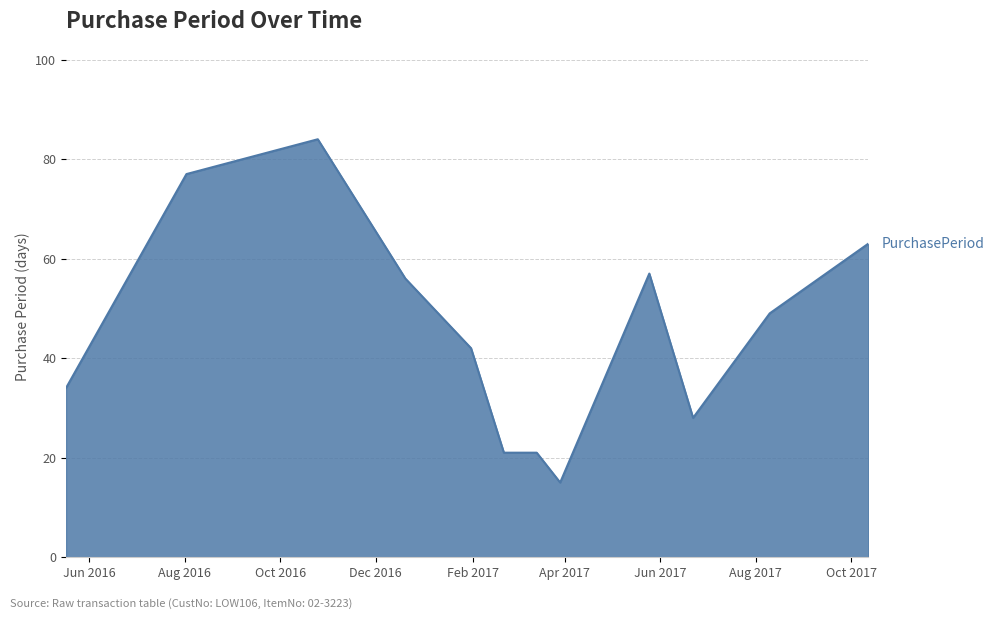

How many distinct data groups are displayed?

1